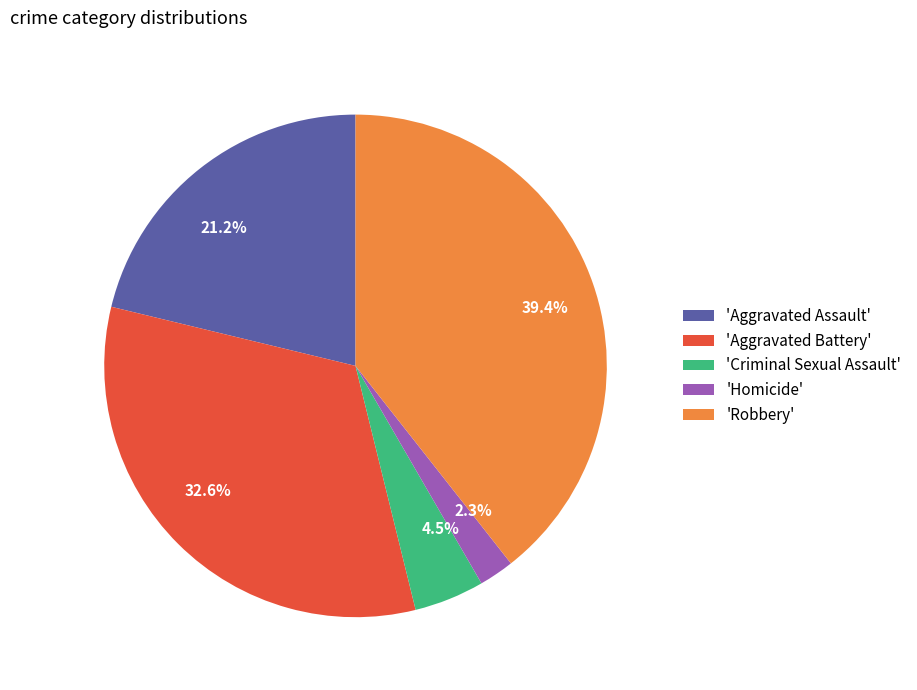

What percentage is NOT represented by 32.6%?

67.4%